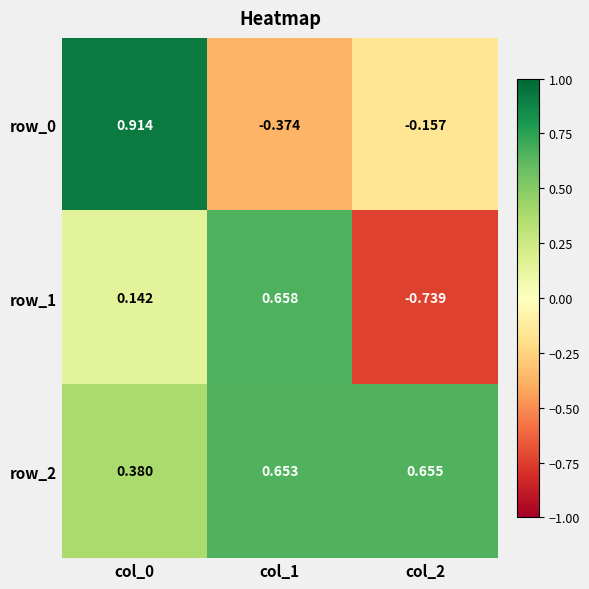

Is the value of row_1 at col_1 greater than the value of row_2 at col_0?

Yes